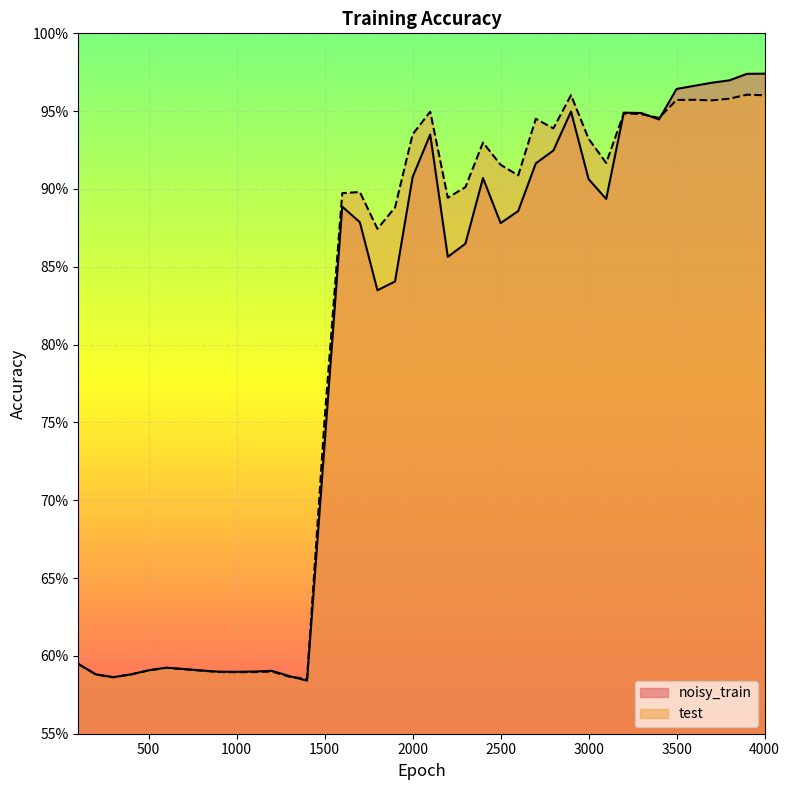

Reading right to left, what are all the values shown in this chart?

noisy_train: 4000=1.0	3900=1.0	3800=1.0	3700=1.0	3600=1.0	3500=1.0	3400=0.9	3300=0.9	3200=0.9	3100=0.9	3000=0.9	2900=0.9	2800=0.9	2700=0.9	2600=0.9	2500=0.9	2400=0.9	2300=0.9	2200=0.9	2100=0.9	2000=0.9	1900=0.8	1800=0.8	1700=0.9	1600=0.9	1500=0.7	1400=0.6	1300=0.6	1200=0.6	1100=0.6	1000=0.6	900=0.6	800=0.6	700=0.6	600=0.6	500=0.6	400=0.6	300=0.6	200=0.6	100=0.6
test: 4000=1.0	3900=1.0	3800=1.0	3700=1.0	3600=1.0	3500=1.0	3400=0.9	3300=0.9	3200=0.9	3100=0.9	3000=0.9	2900=1.0	2800=0.9	2700=0.9	2600=0.9	2500=0.9	2400=0.9	2300=0.9	2200=0.9	2100=0.9	2000=0.9	1900=0.9	1800=0.9	1700=0.9	1600=0.9	1500=0.8	1400=0.6	1300=0.6	1200=0.6	1100=0.6	1000=0.6	900=0.6	800=0.6	700=0.6	600=0.6	500=0.6	400=0.6	300=0.6	200=0.6	100=0.6